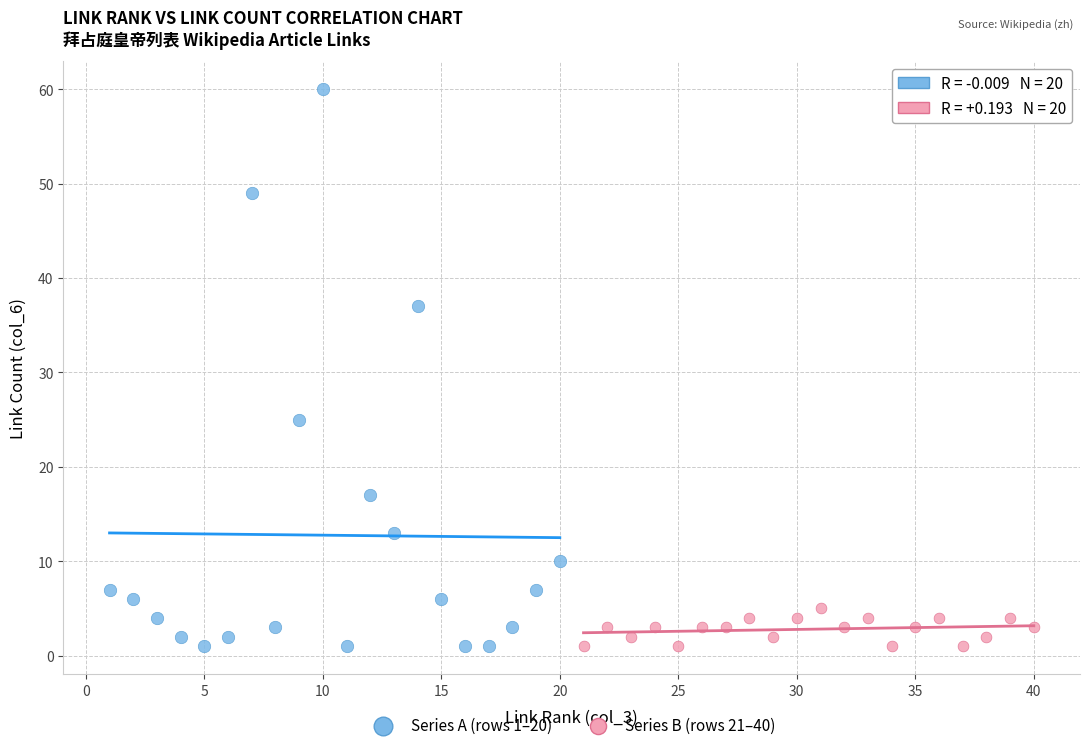

Which series reaches the maximum Y coordinate?

Series A (rows 1–20)